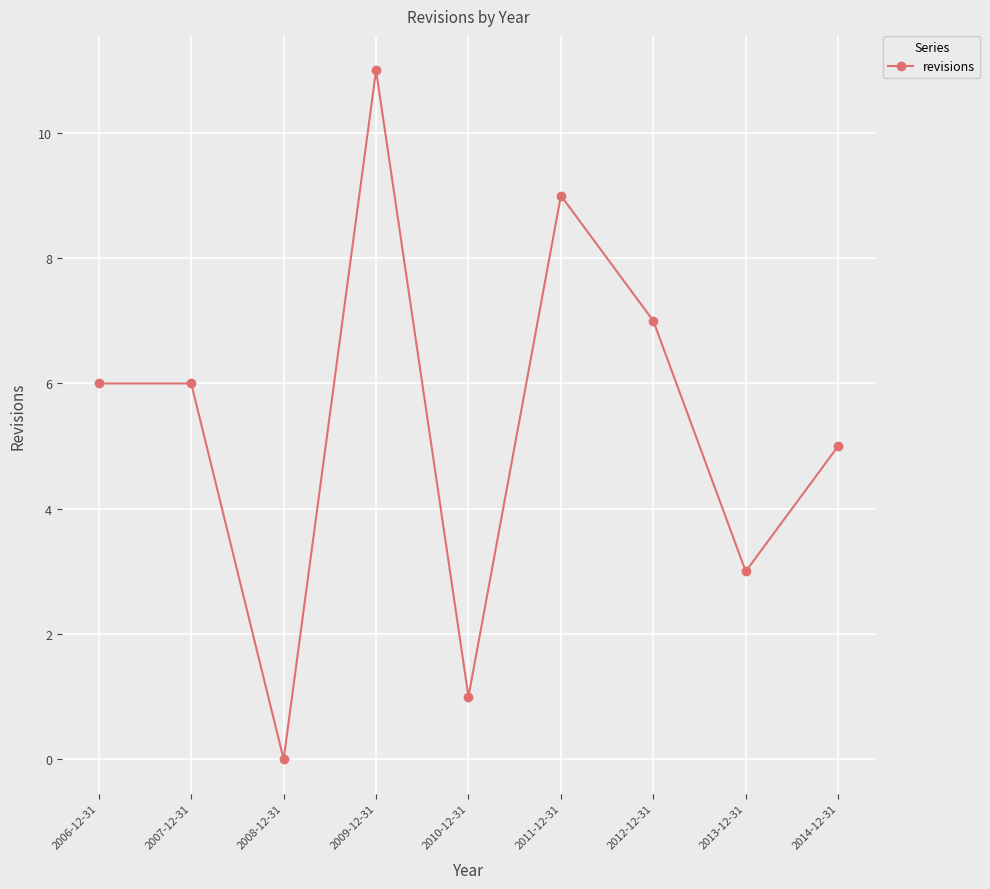

Read the value at 2009-12-31.

11